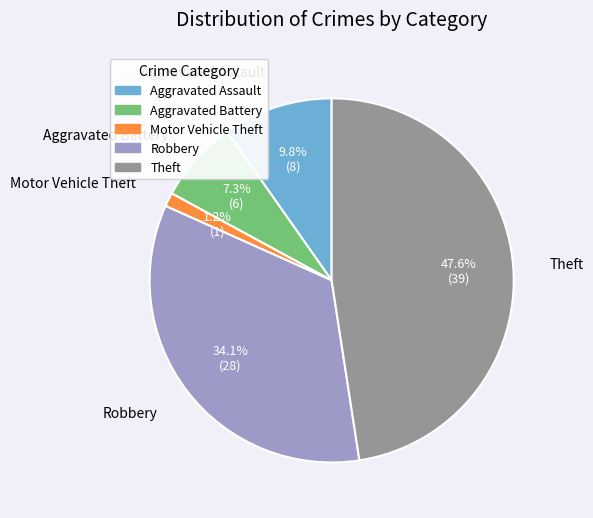

What is the largest slice in the pie chart?

Theft